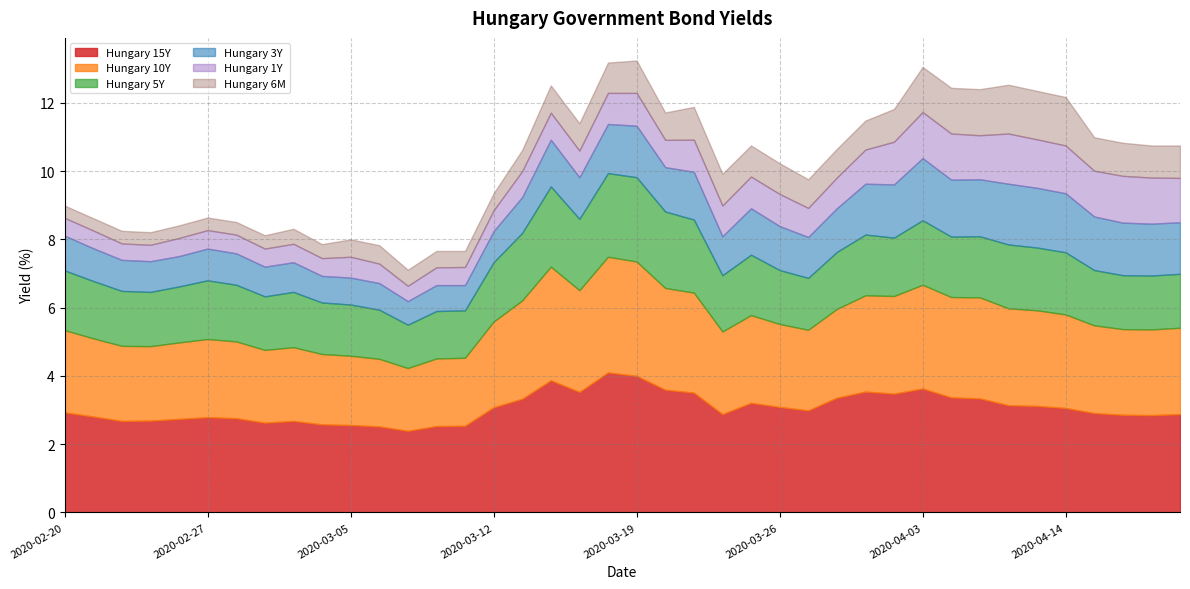

What value does the Hungary 1Y series have at 2020-04-17?

1.4